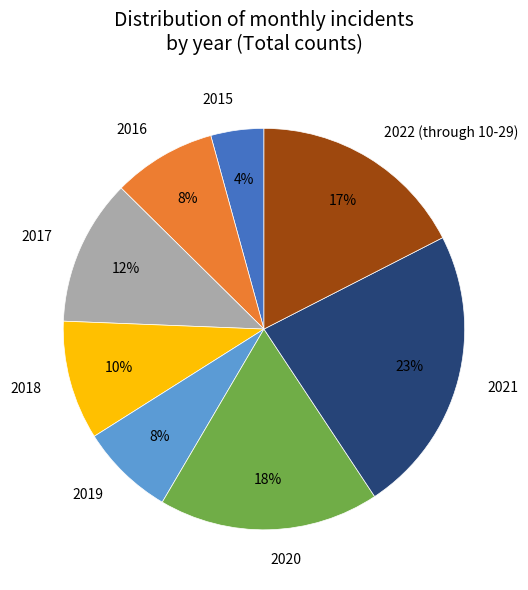

To the nearest percent, what is the combined percentage of 2021 and 2020?

41%